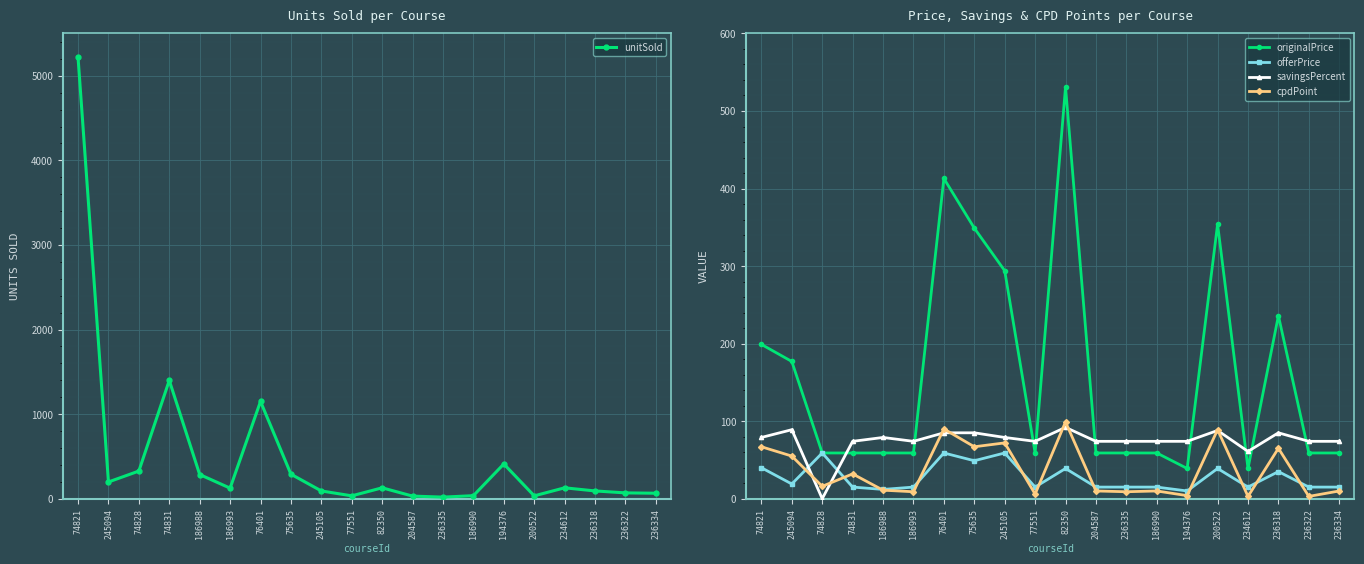

Reading left to right, what are all the values shown in this chart?

unitSold: 5217.0	198.0	327.0	1398.0	286.0	125.0	1150.0	290.0	92.0	34.0	129.0	31.0	19.0	36.0	411.0	34.0	129.0	92.0	69.0	65.0
originalPrice: 199.0	177.0	59.0	59.0	59.0	59.0	413.0	349.0	294.0	59.0	531.0	59.0	59.0	59.0	39.0	354.0	39.0	236.0	59.0	59.0
offerPrice: 40.0	19.0	59.0	15.0	12.0	15.0	59.0	49.0	59.0	15.0	39.0	15.0	15.0	15.0	10.0	39.0	15.0	35.0	15.0	15.0
savingsPercent: 79.0	89.0	0.0	74.0	79.0	74.0	85.0	85.0	79.0	74.0	92.0	74.0	74.0	74.0	74.0	88.0	61.0	85.0	74.0	74.0
cpdPoint: 67.0	55.0	16.0	32.0	11.0	9.0	90.0	67.0	72.0	6.0	99.0	10.0	9.0	10.0	4.0	89.0	3.0	65.0	3.0	10.0